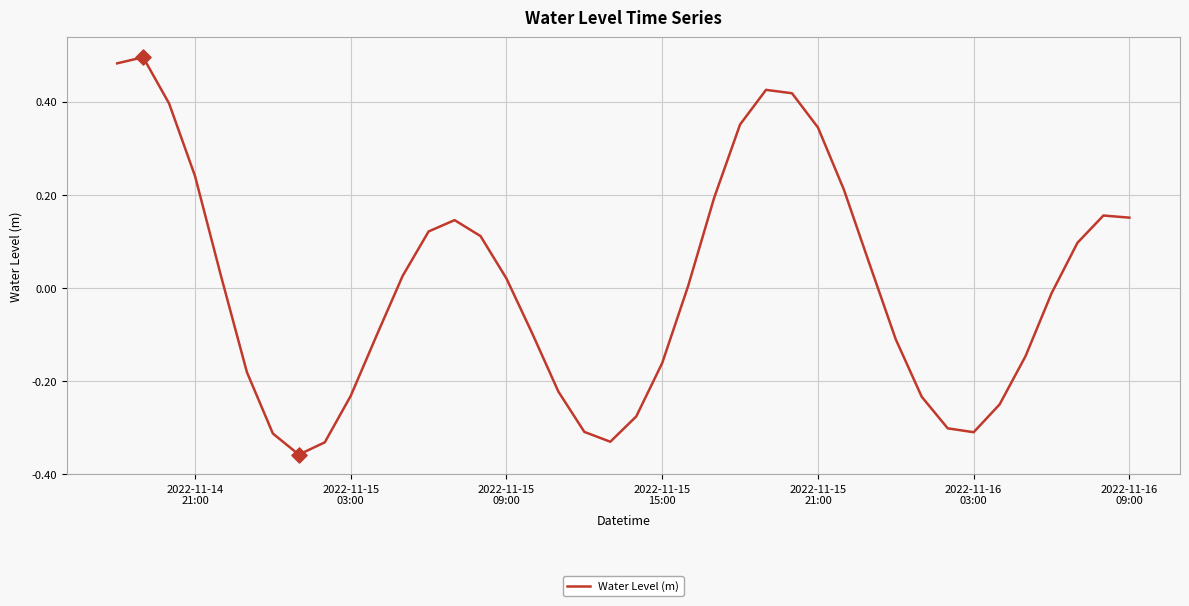

What is the difference between the maximum and minimum values?

0.9